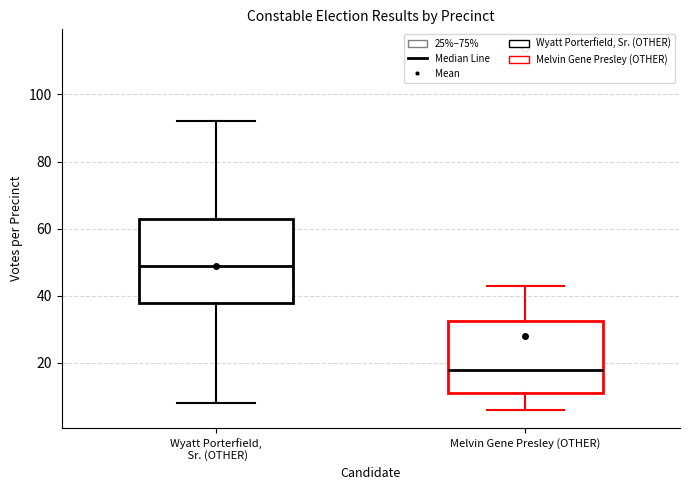

Reading left to right, transcribe this box plot: for each box, give where its median line is, the range the box spans, and where its two whiskers end, as read against the y-axis. The values are not printed on the chart, so give them approximately, as read against the axis.

Wyatt Porterfield, Sr. (OTHER): median 50, box 38 to 64, whiskers 8 to 92
Melvin Gene Presley (OTHER): median 18, box 12 to 32, whiskers 6 to 44